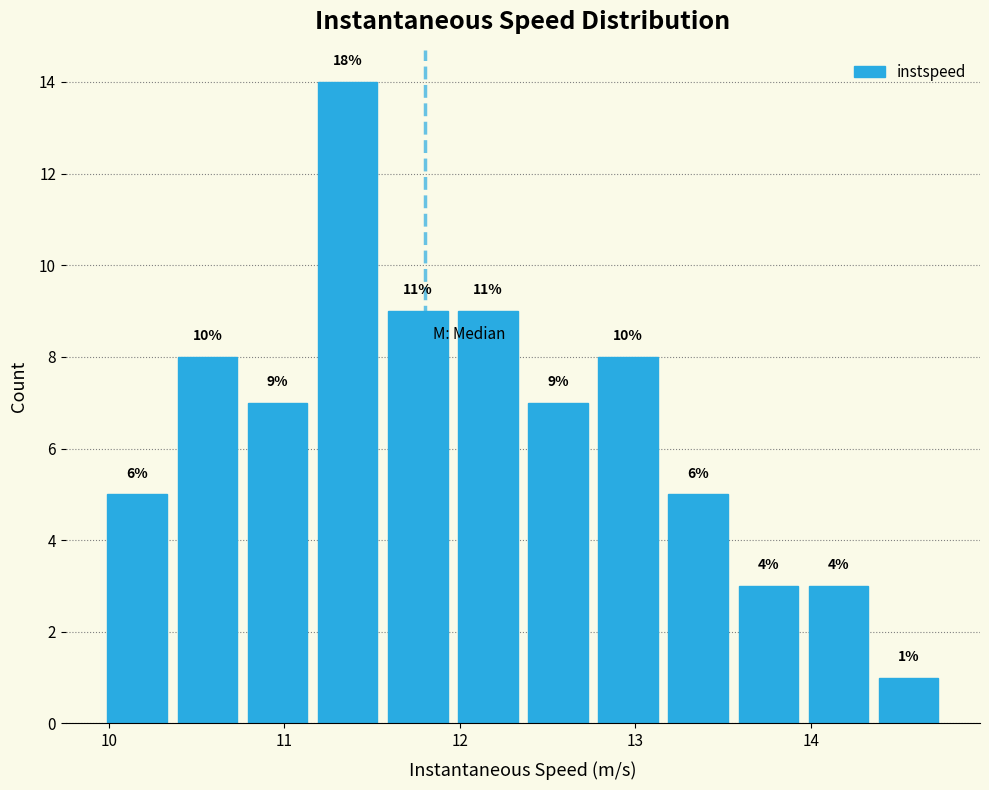

Around what value on the x-axis is the tallest bar? Give the approximate position of its centre, as read against the axis.

11.4